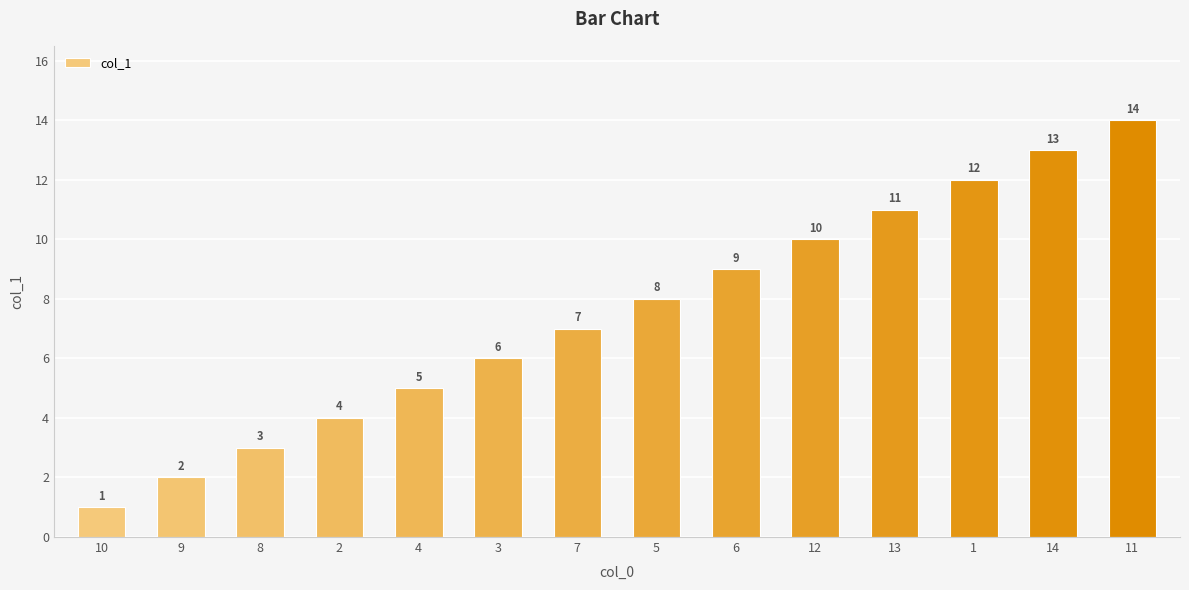

List the labels in order of value, largest first.

11, 14, 1, 13, 12, 6, 5, 7, 3, 4, 2, 8, 9, 10